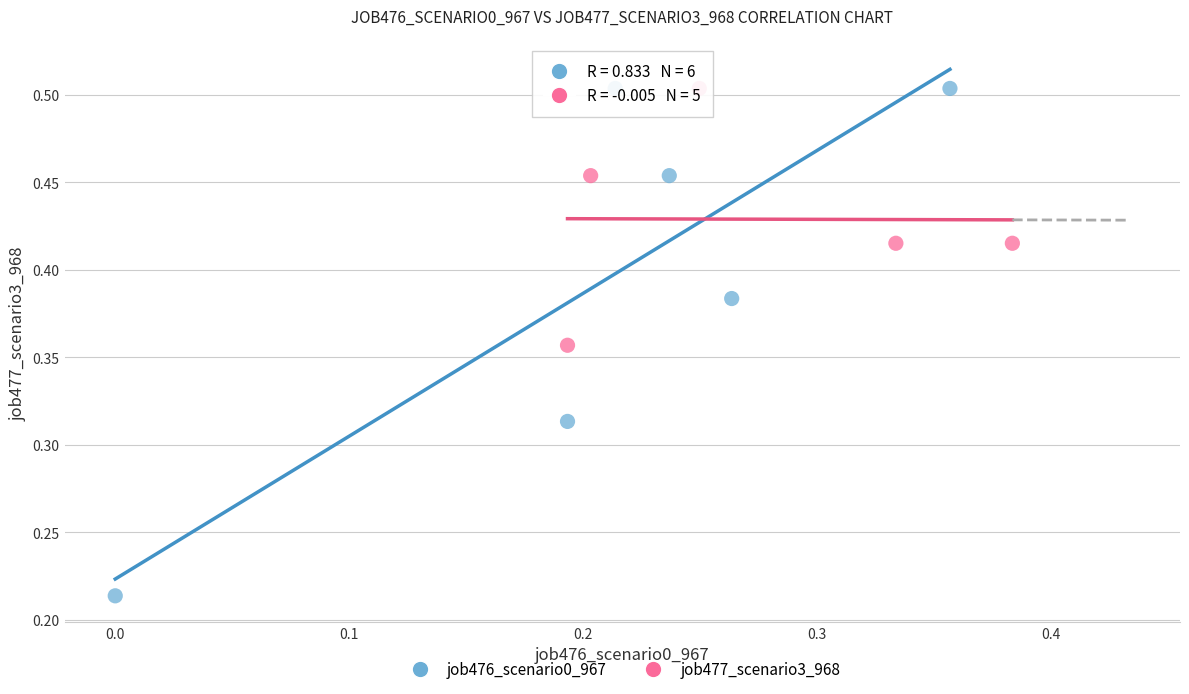

Which series has the widest spread of Y values?

job476_scenario0_967